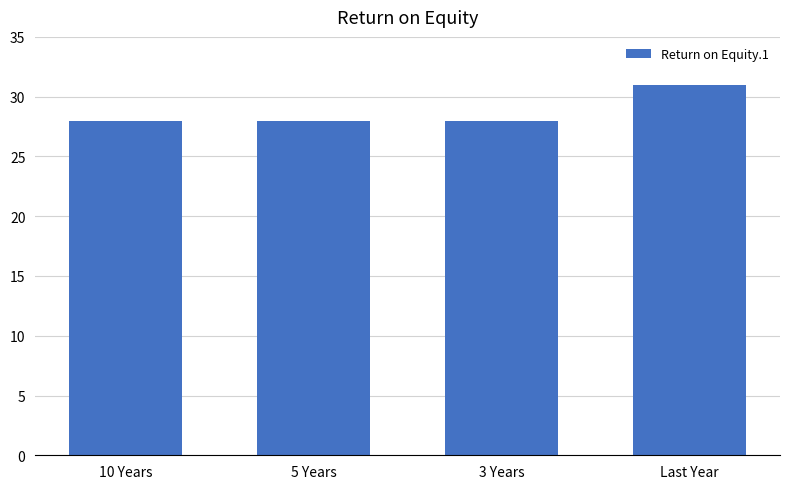

Does the chart contain stacked bars?

No